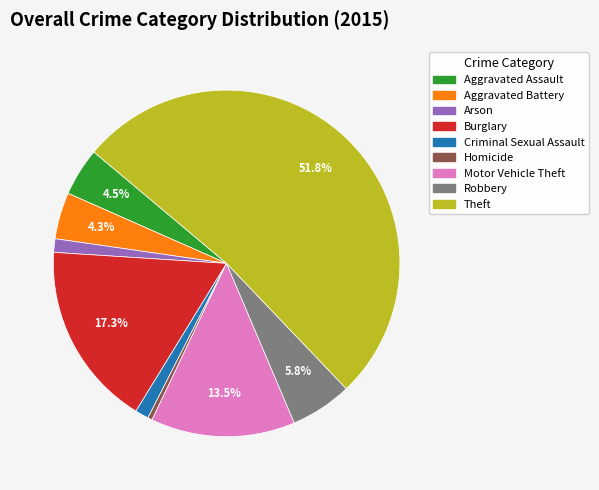

Combined, do Homicide and Aggravated Battery account for over 50%?

No